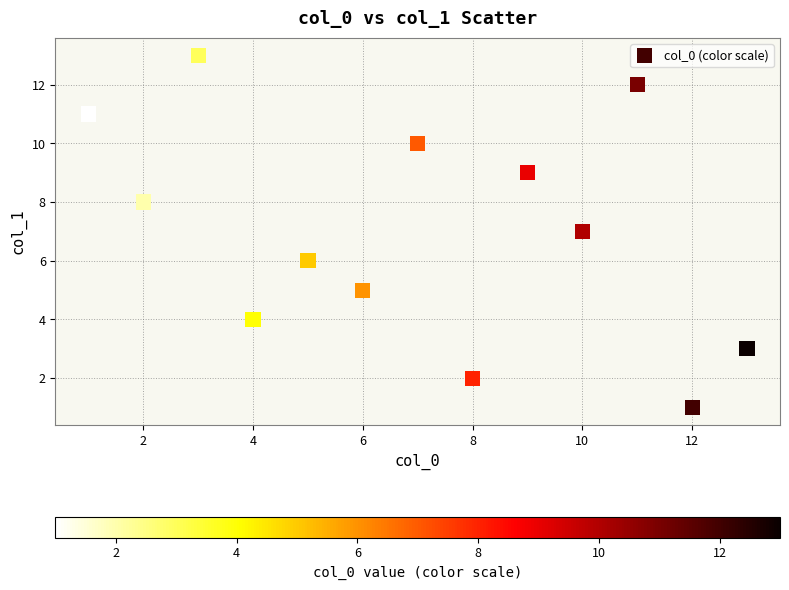

What is the range of X values (max minus min)?

12